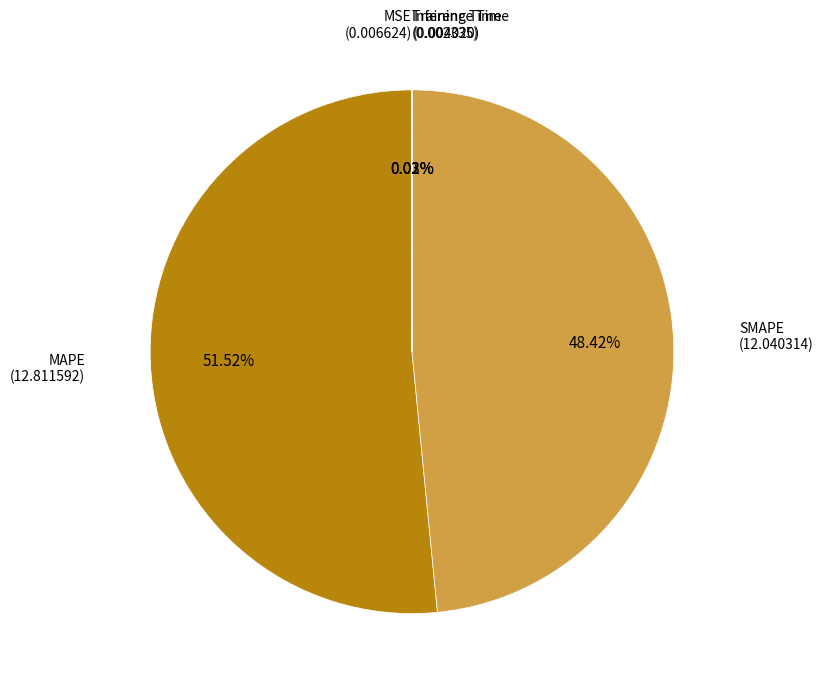

Is there a majority slice in this chart?

Yes